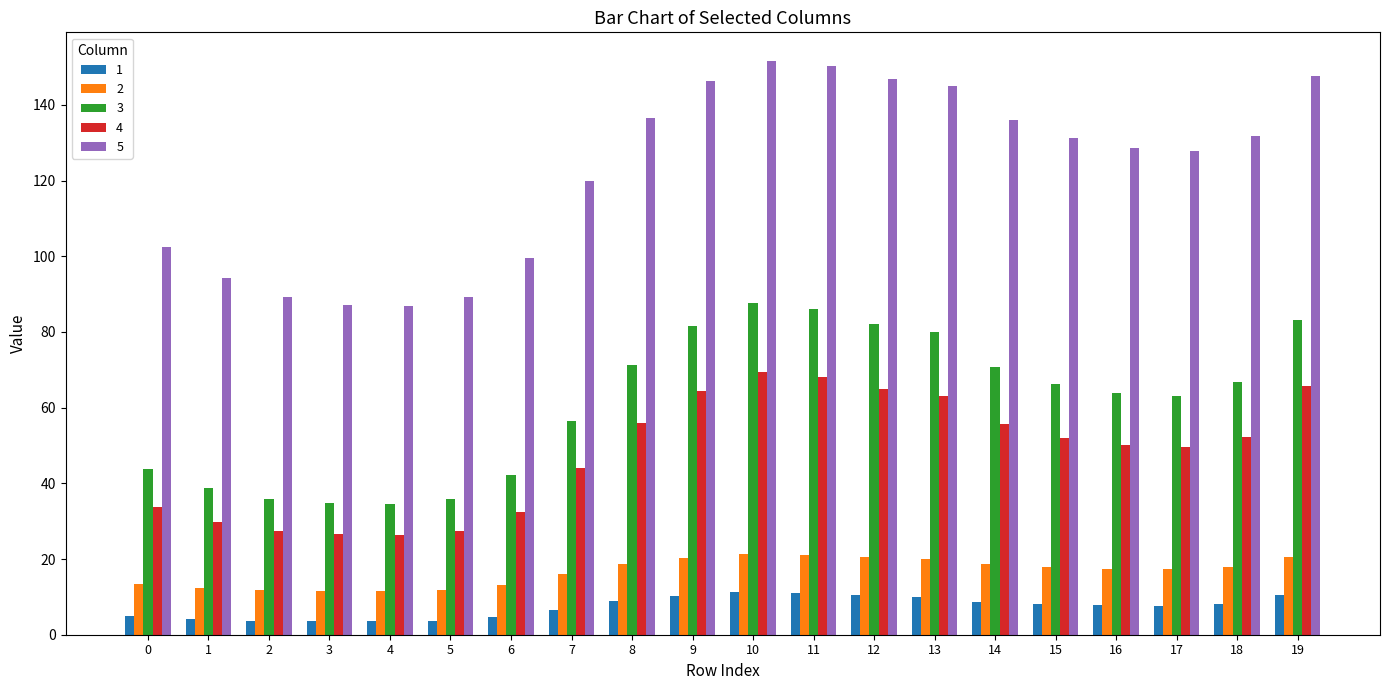

Is it true that 1 equals 4.2 at 1?

True